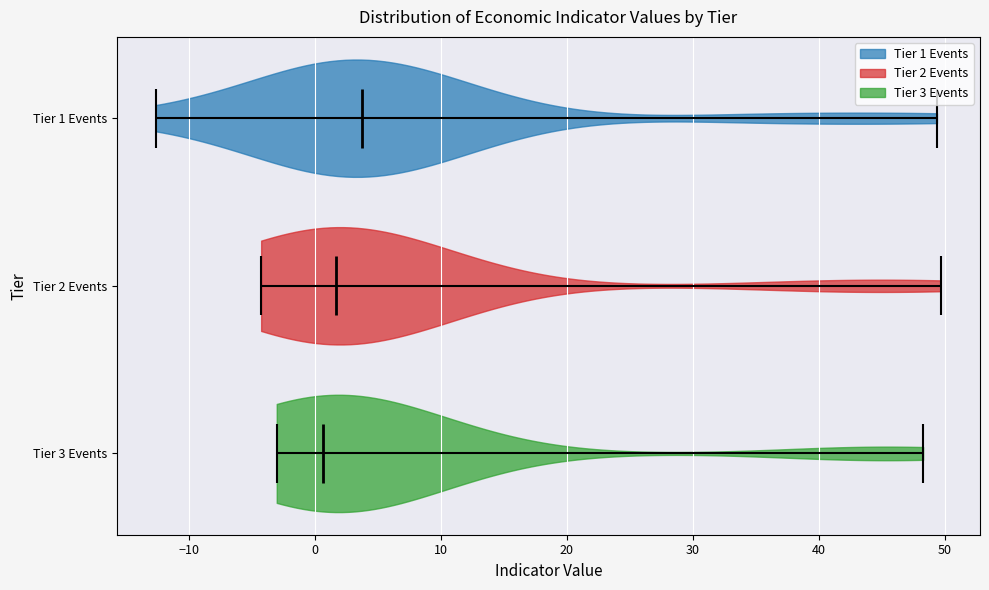

What is the lowest point the violin for Tier 3 Events reaches on the x-axis? The values are not printed on the chart, so give them approximately, as read against the axis.

-3